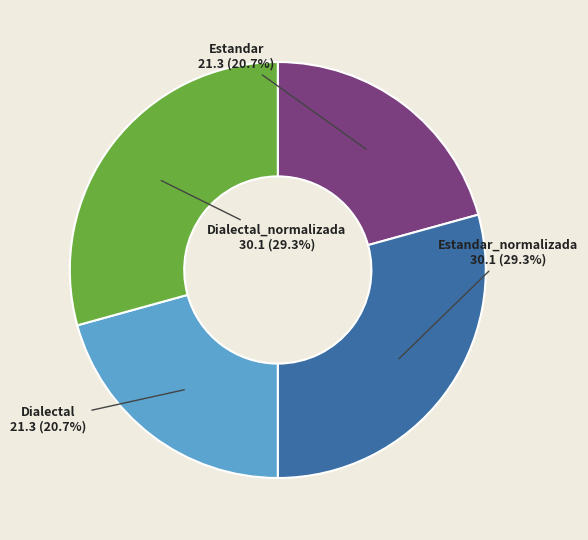

What percentage is the Dialectal_normalizada slice, to the nearest percent?

29%